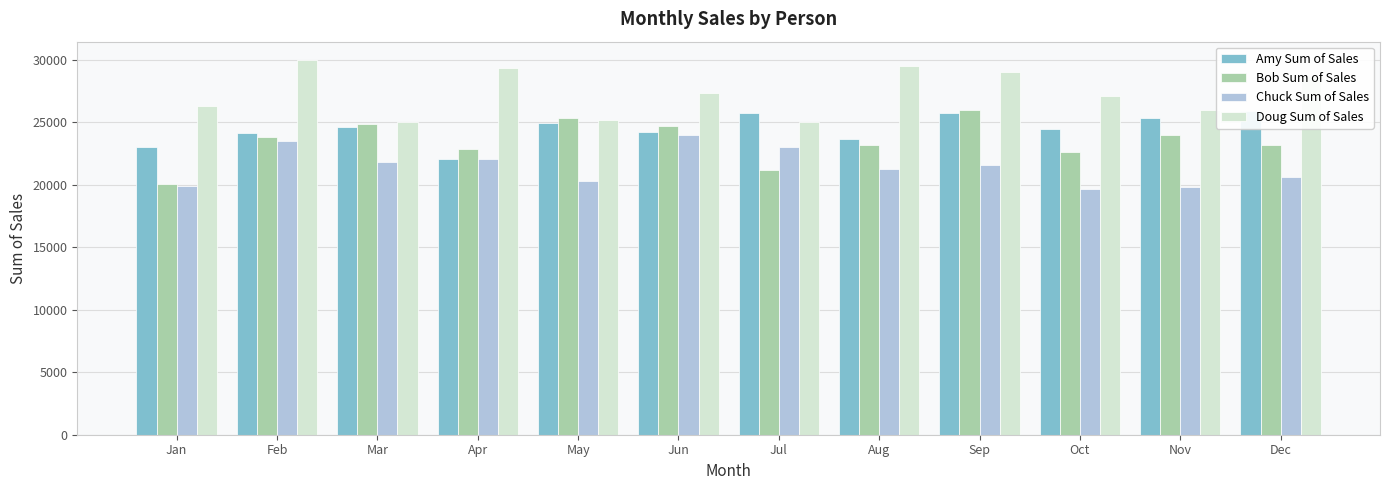

Between Jan and Nov, which is larger?

Nov